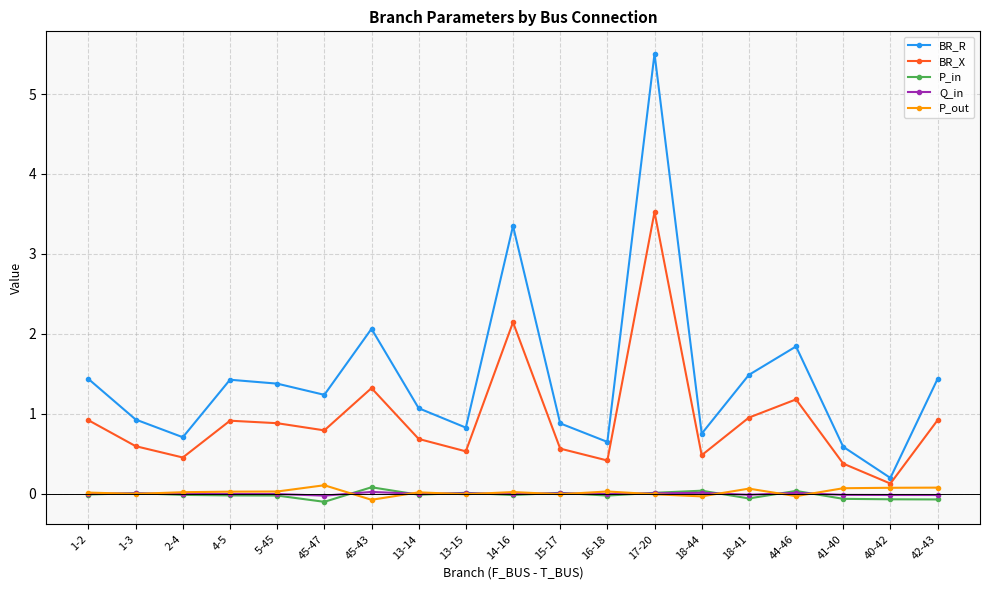

What is the value of the BR_R point at the 19th from the left?

1.4